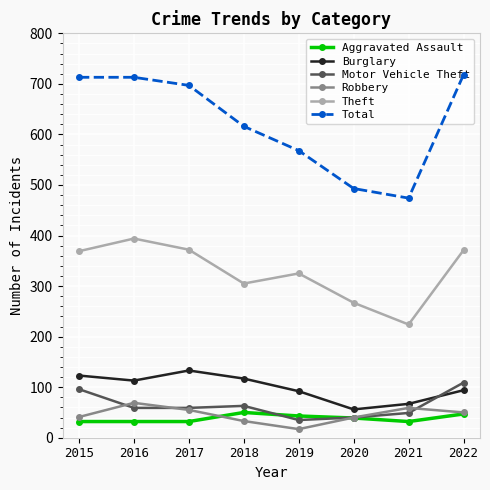

What is the sum of the Burglary values at 2021 and 2016?

180